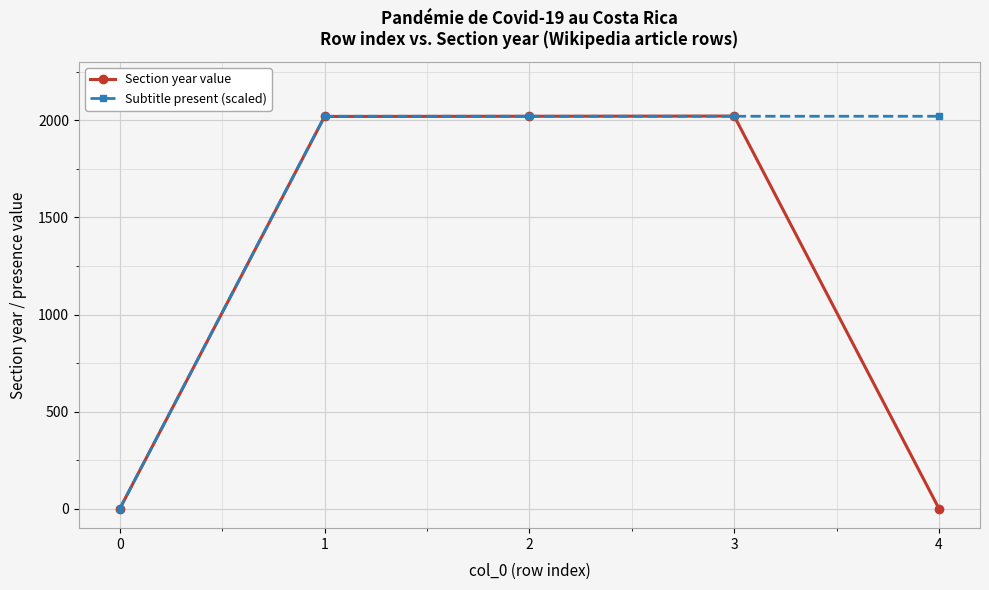

List the series in order of their overall mean, lowest first.

Section year value, Subtitle present (scaled)